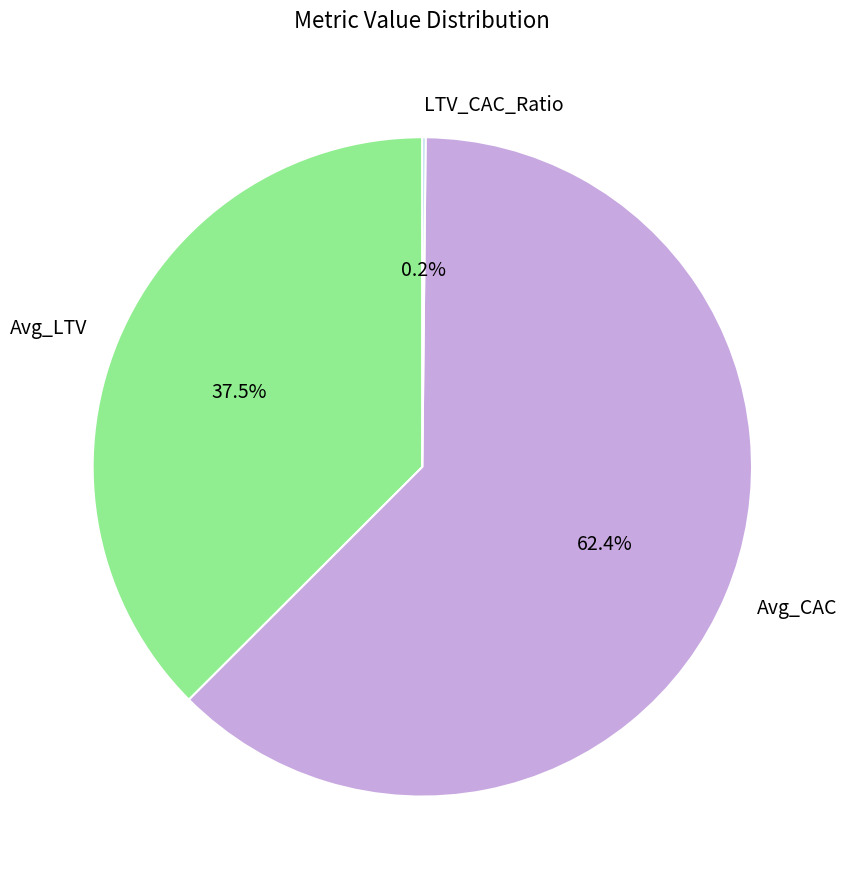

Does Avg_CAC represent more than half of the total?

Yes